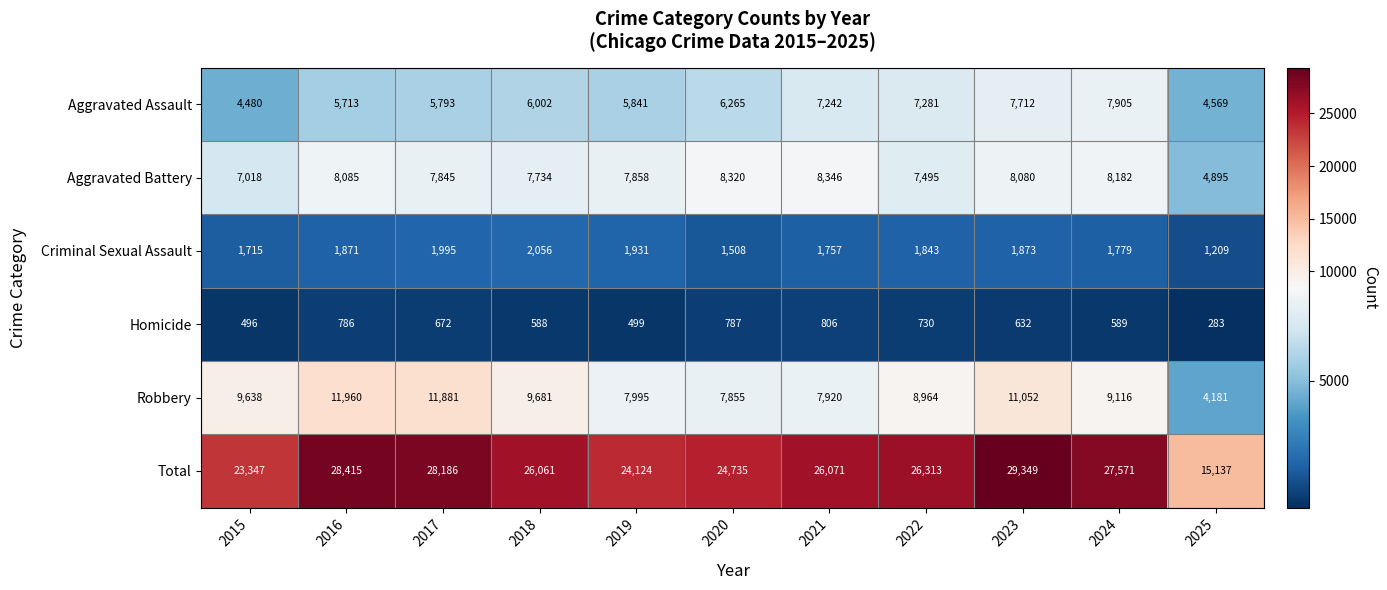

Read the Homicide value at 2022, to the nearest 10.

730